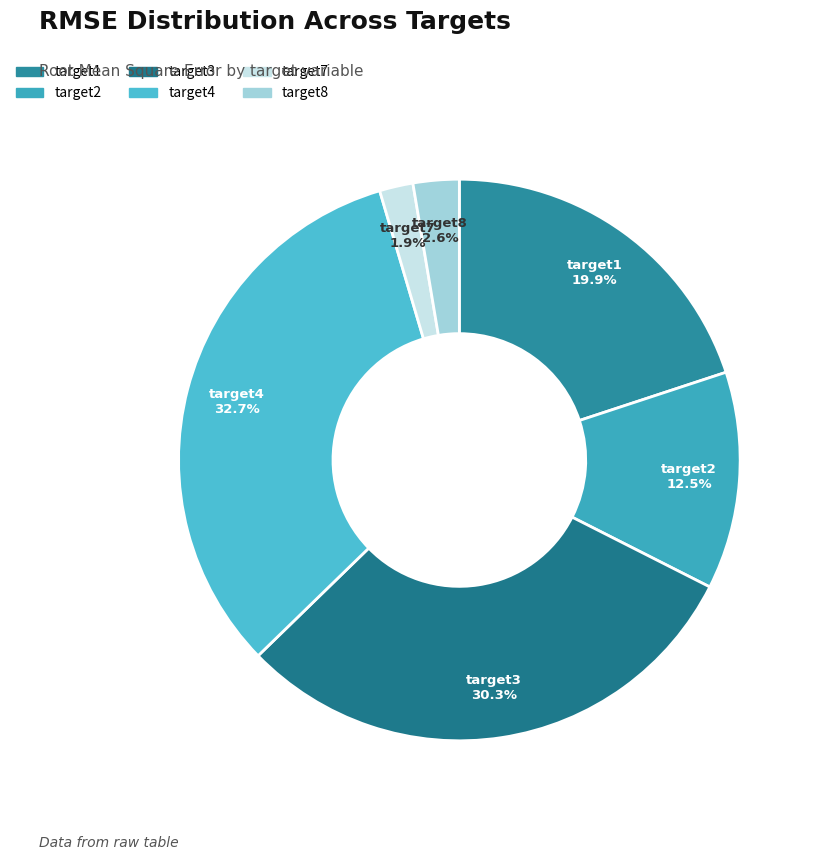

To the nearest percent, what is the difference between the largest and smallest slice percentages?

31%